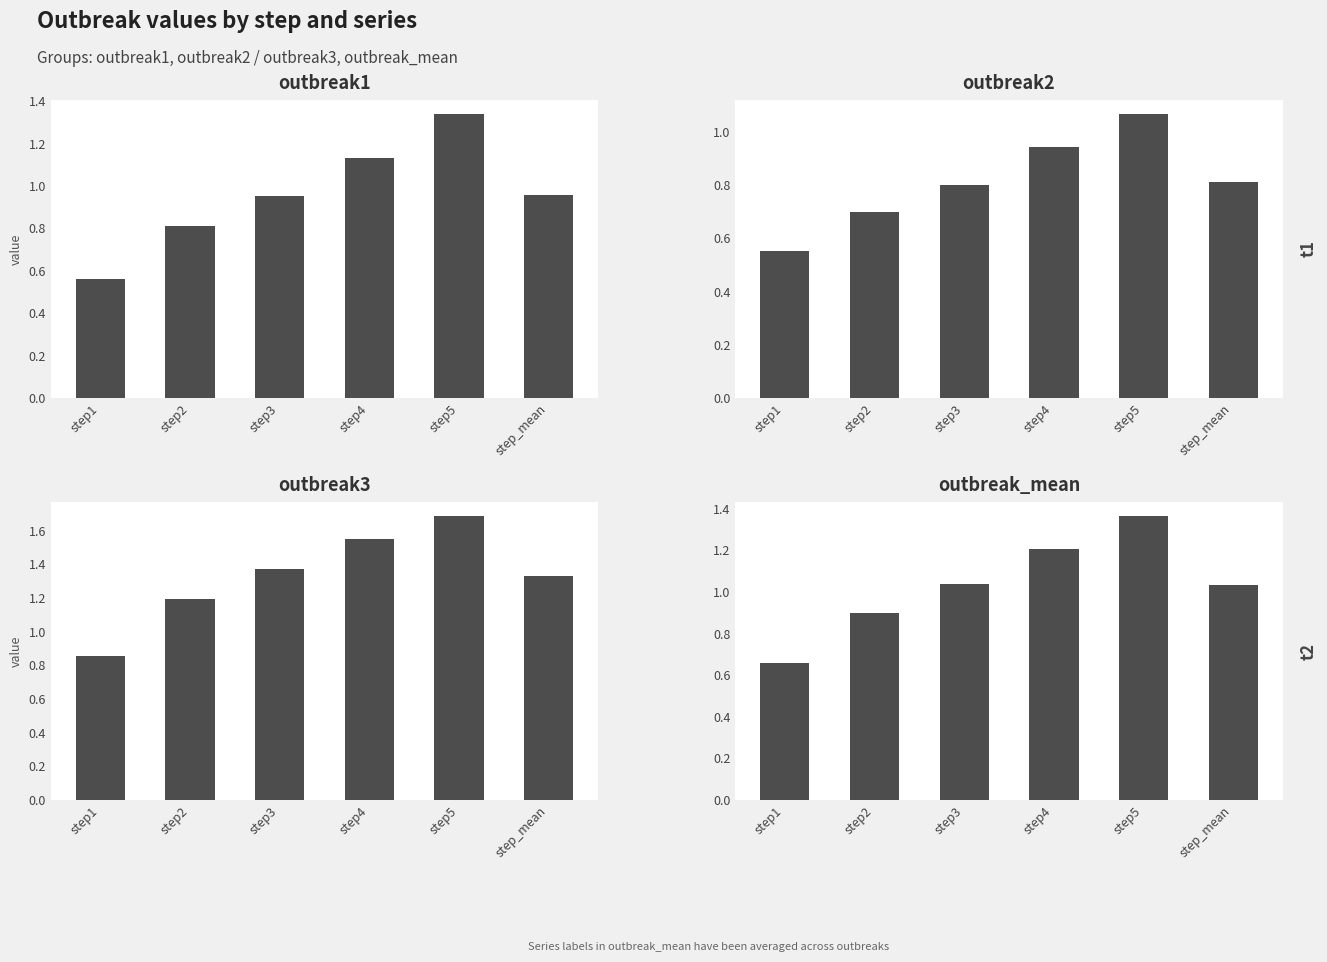

Which has a higher value, step1 or step2?

step2